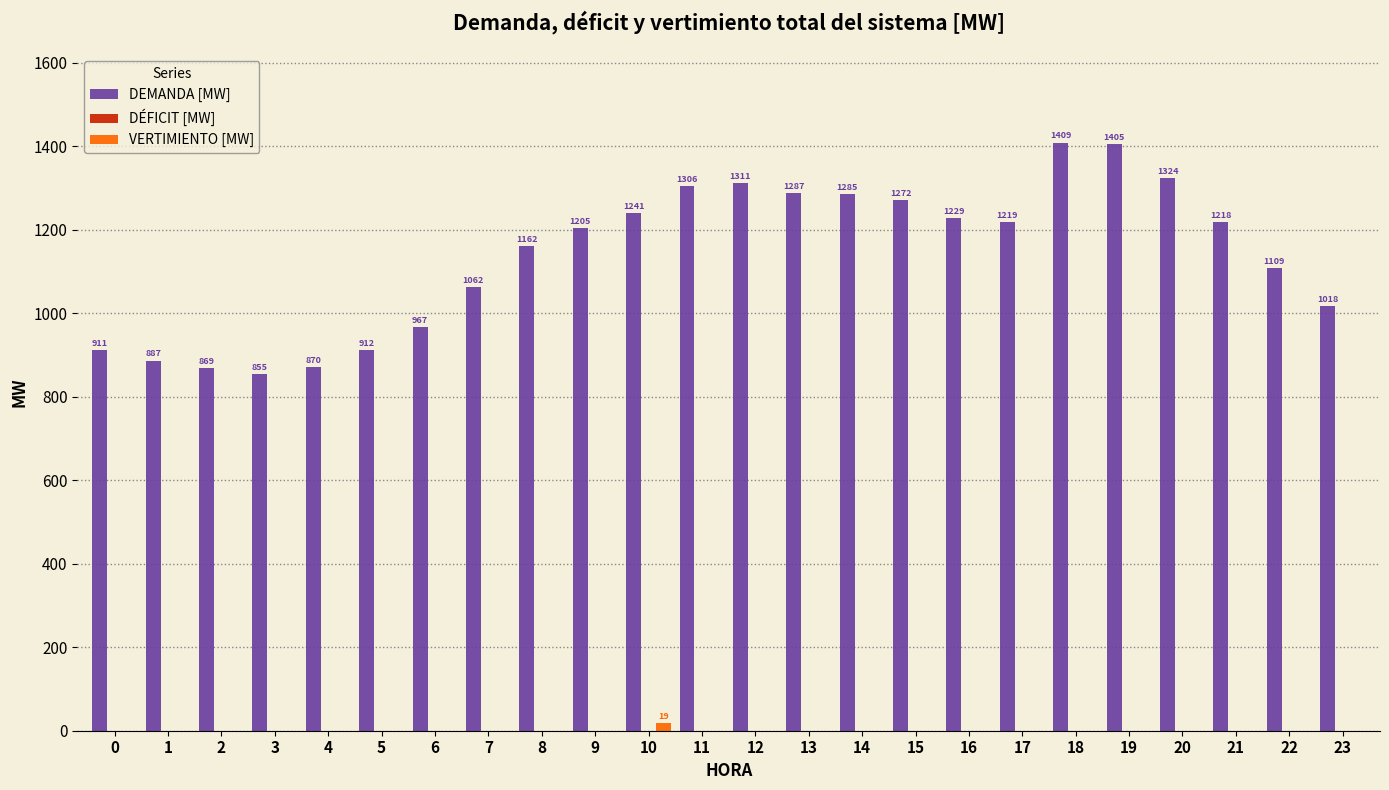

Is it true that DEMANDA [MW] equals 633.8 at 20?

False